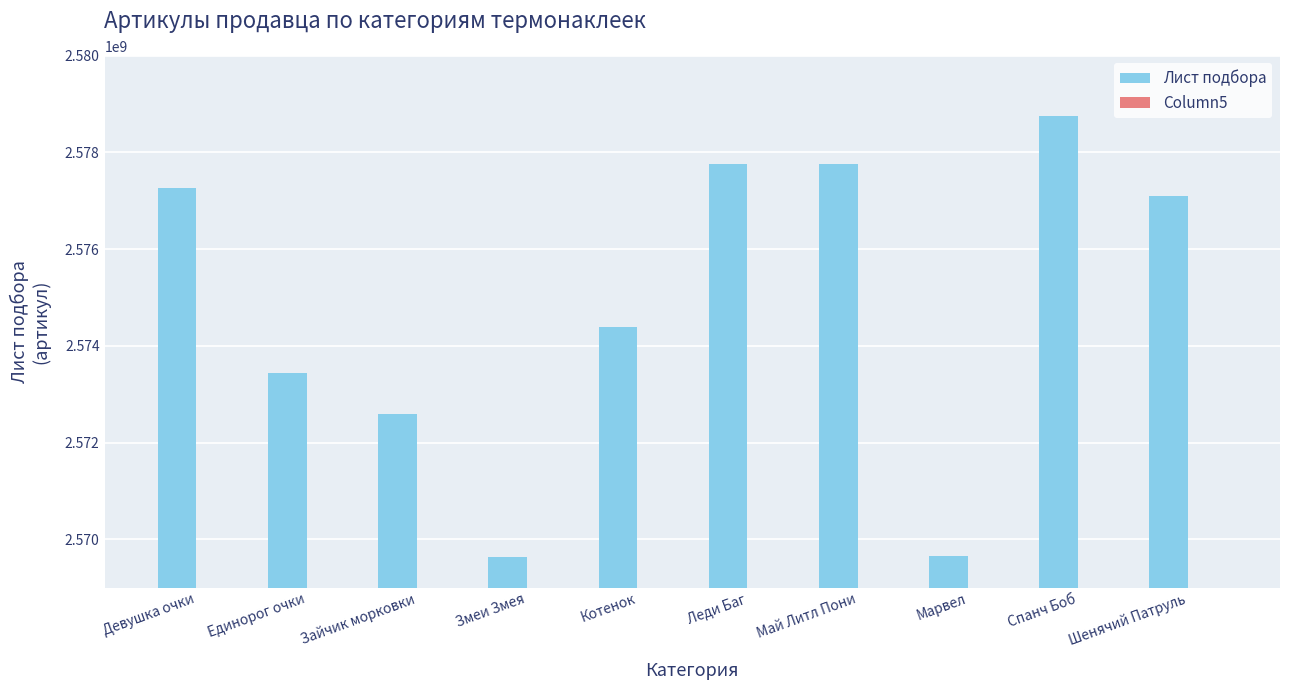

What is the ratio of the value at Марвел to the value at Май Литл Пони?

1.0